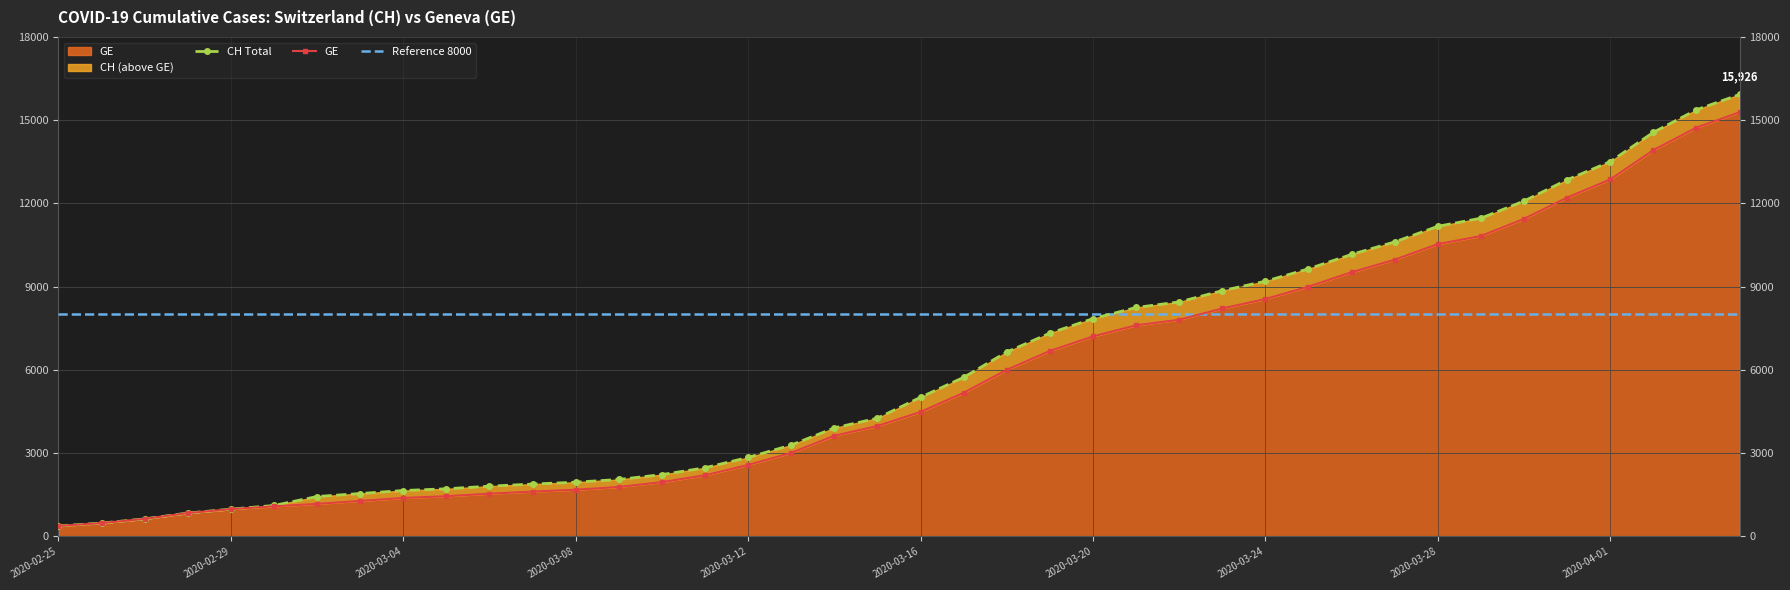

Reading left to right, extract all data points from this chart.

CH: 2020-02-25=375	2020-02-26=479	2020-02-27=630	2020-02-28=840	2020-02-29=981	2020-03-01=1113	2020-03-02=1436	2020-03-03=1544	2020-03-04=1652	2020-03-05=1715	2020-03-06=1809	2020-03-07=1885	2020-03-08=1952	2020-03-09=2051	2020-03-10=2226	2020-03-11=2472	2020-03-12=2845	2020-03-13=3291	2020-03-14=3908	2020-03-15=4259	2020-03-16=5012	2020-03-17=5731	2020-03-18=6644	2020-03-19=7323	2020-03-20=7847	2020-03-21=8249	2020-03-22=8449	2020-03-23=8855	2020-03-24=9196	2020-03-25=9642	2020-03-26=10162	2020-03-27=10613	2020-03-28=11175	2020-03-29=11467	2020-03-30=12086	2020-03-31=12852	2020-04-01=13505	2020-04-02=14561	2020-04-03=15375	2020-04-04=15926
GE: 2020-02-25=375	2020-02-26=479	2020-02-27=630	2020-02-28=840	2020-02-29=981	2020-03-01=1083	2020-03-02=1171	2020-03-03=1278	2020-03-04=1384	2020-03-05=1447	2020-03-06=1538	2020-03-07=1614	2020-03-08=1681	2020-03-09=1780	2020-03-10=1955	2020-03-11=2201	2020-03-12=2574	2020-03-13=3010	2020-03-14=3627	2020-03-15=3978	2020-03-16=4485	2020-03-17=5174	2020-03-18=6002	2020-03-19=6681	2020-03-20=7205	2020-03-21=7607	2020-03-22=7807	2020-03-23=8213	2020-03-24=8554	2020-03-25=9000	2020-03-26=9520	2020-03-27=9971	2020-03-28=10533	2020-03-29=10825	2020-03-30=11444	2020-03-31=12210	2020-04-01=12863	2020-04-02=13919	2020-04-03=14733	2020-04-04=15284